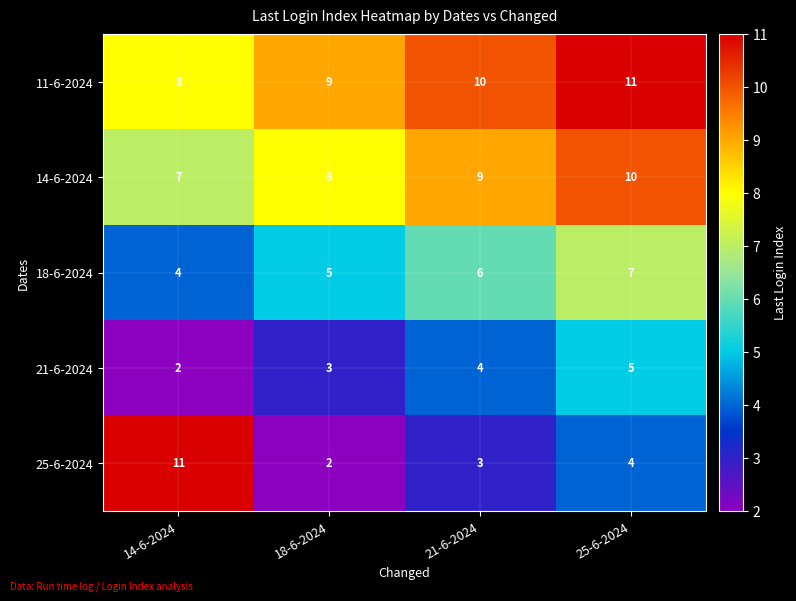

What is the greatest value displayed?

11